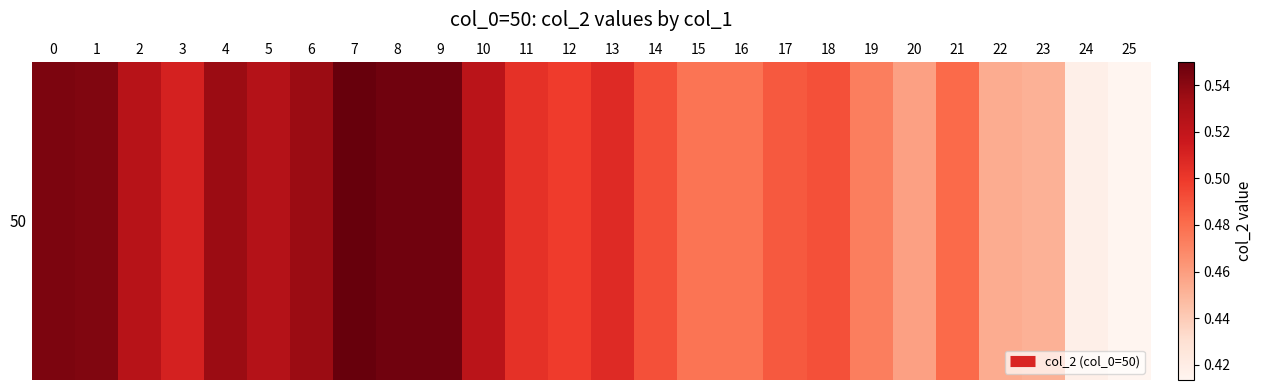

Reading right to left, what are all the values shown in this chart?

0.4	0.4	0.5	0.5	0.5	0.5	0.5	0.5	0.5	0.5	0.5	0.5	0.5	0.5	0.5	0.5	0.5	0.5	0.6	0.5	0.5	0.5	0.5	0.5	0.5	0.5